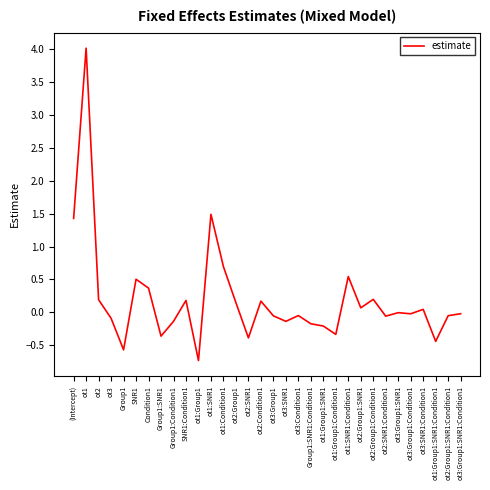

Where is the first local maximum?

ot1